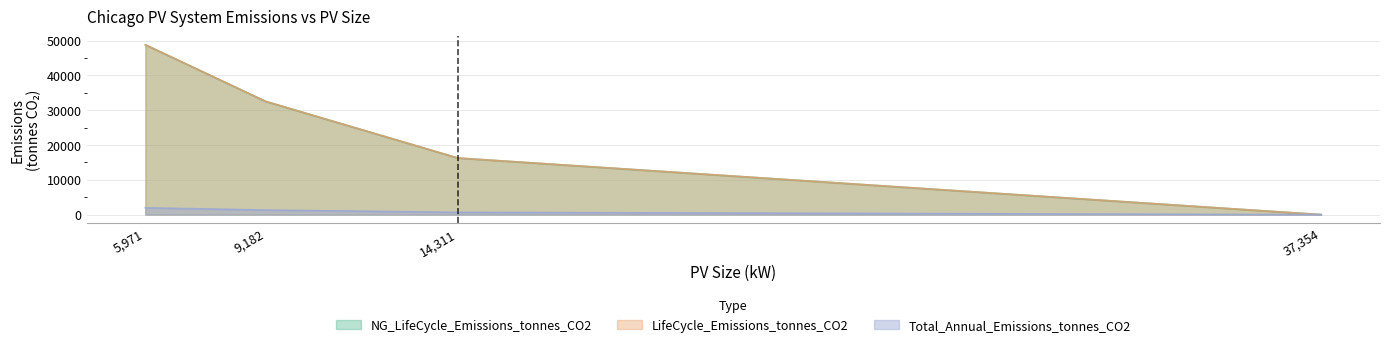

Does the chart display data point markers on the line(s)?

No